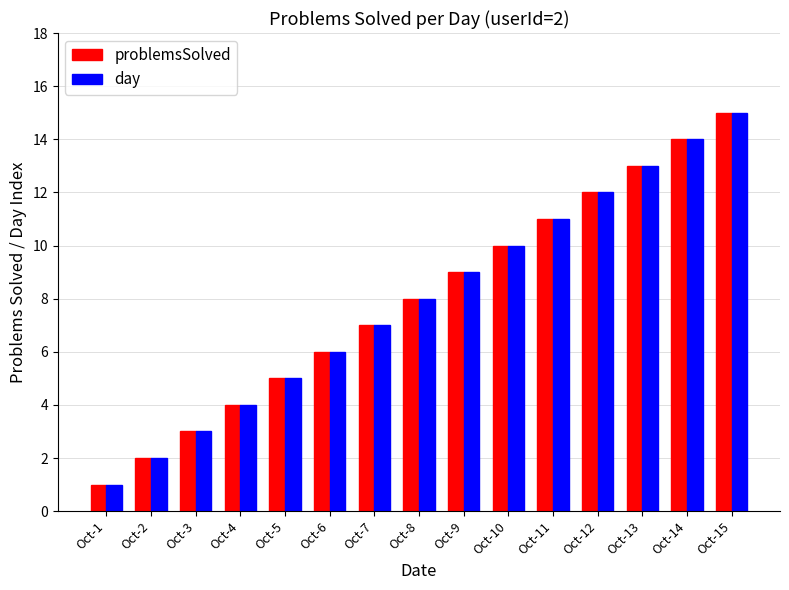

What value does the problemsSolved series have at Oct-6, to the nearest 5?

5